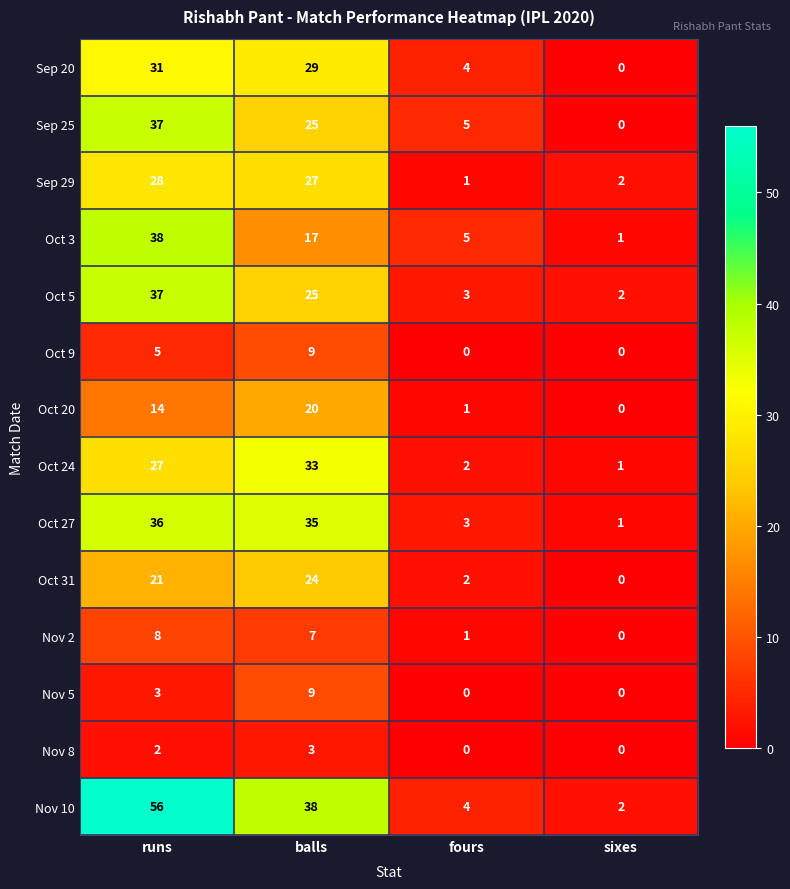

What is the maximum value shown in the chart?

56